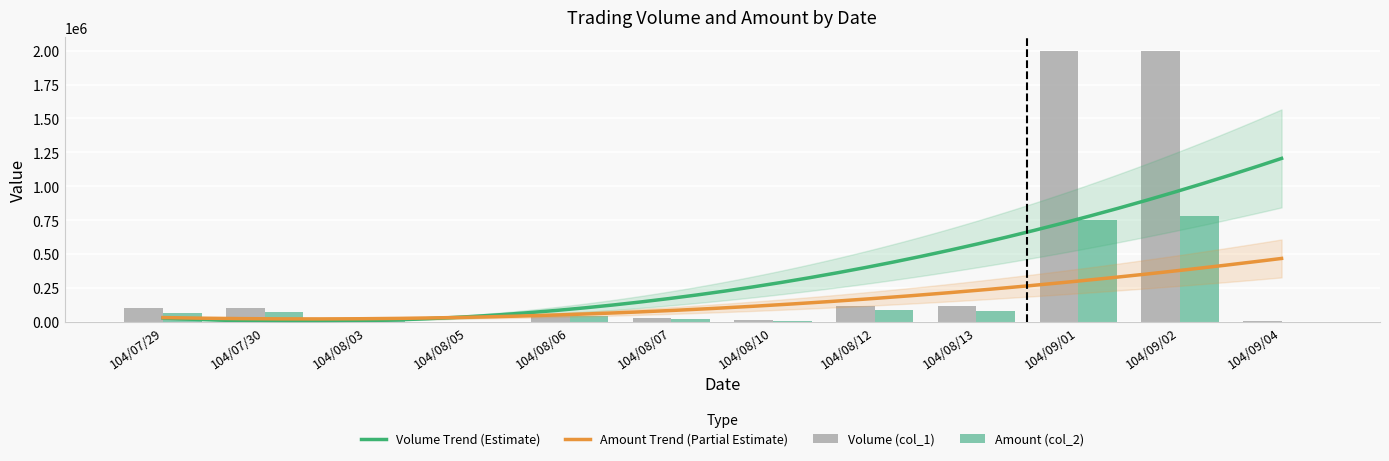

Between 104/07/29 and 104/08/10, which series saw the biggest shift?

Volume (col_1)